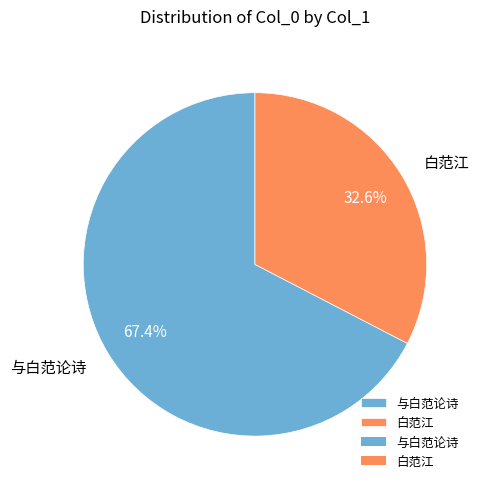

To the nearest percent, what percentage of the pie is 白范江?

33%